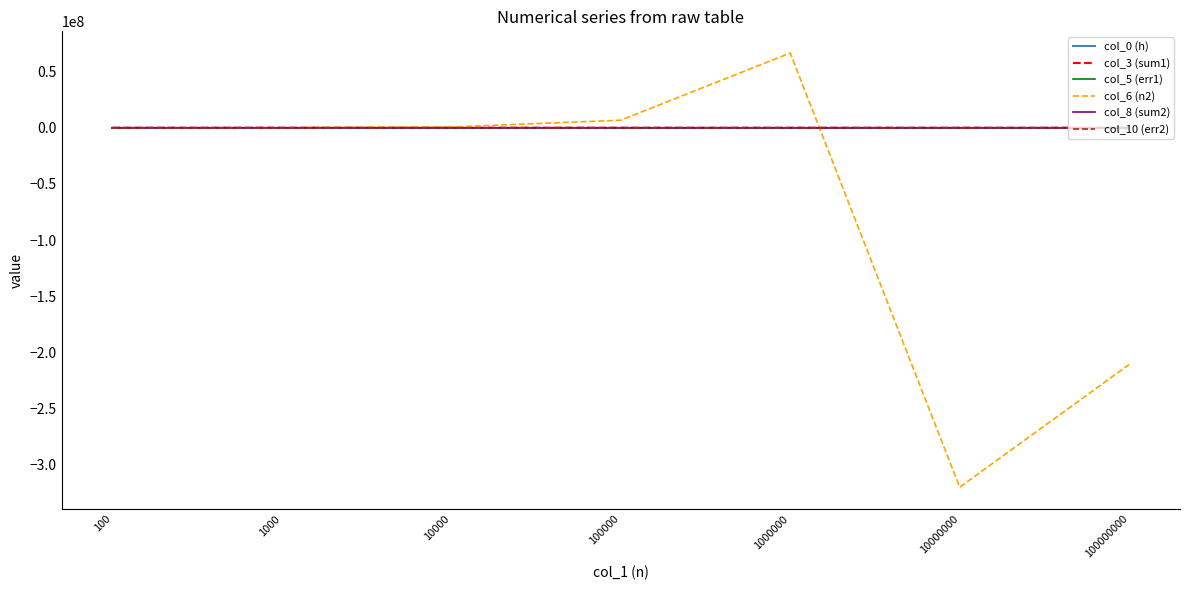

Which category has the lowest value across all series?

10000000